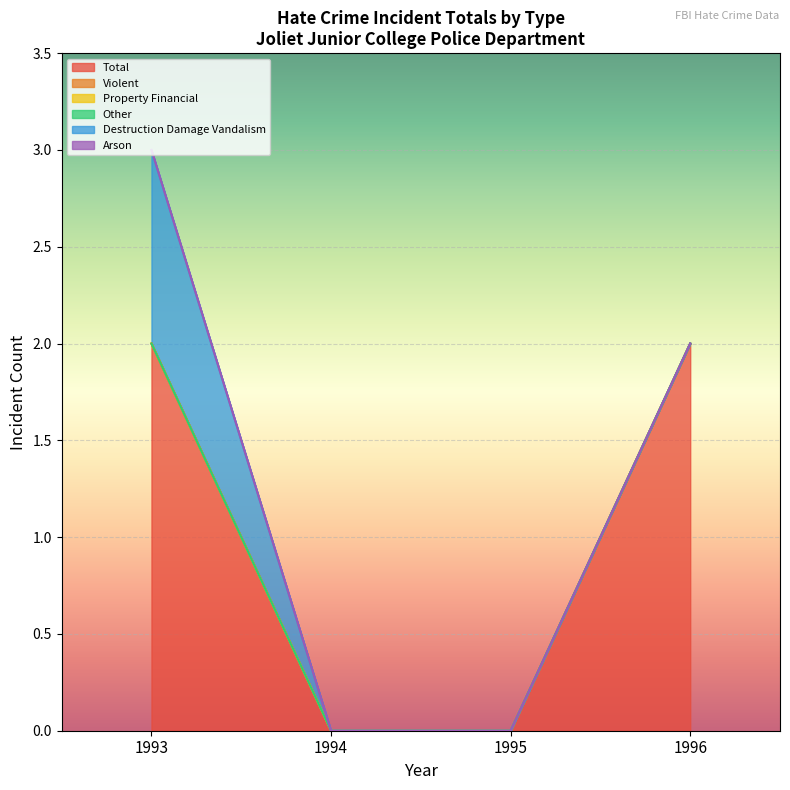

True or false: anti_total_other has more than 0 points higher than both neighbors.

False